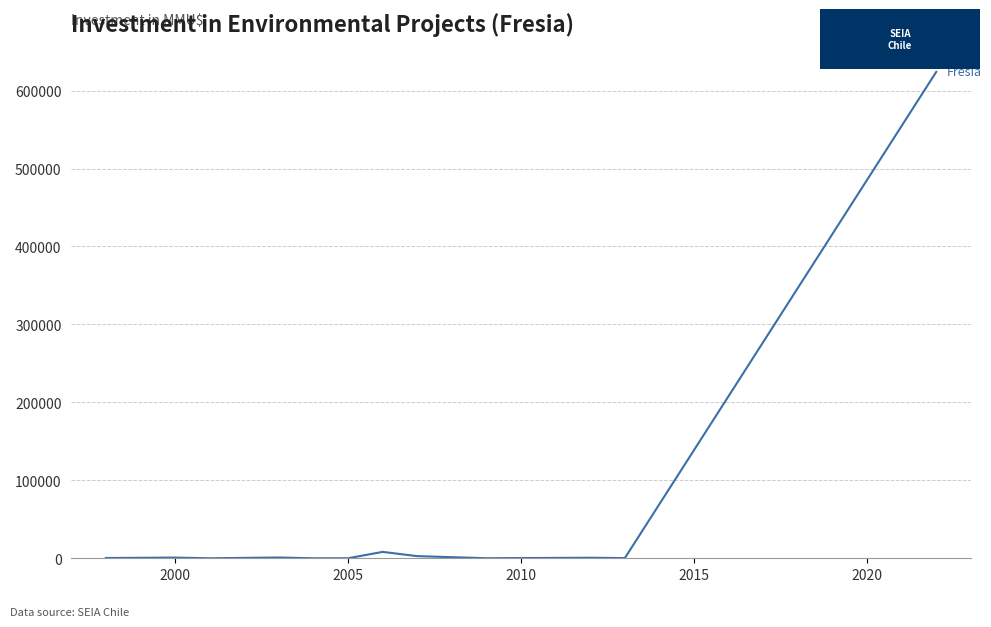

True or false: the data has more than 0 interior local peaks.

True